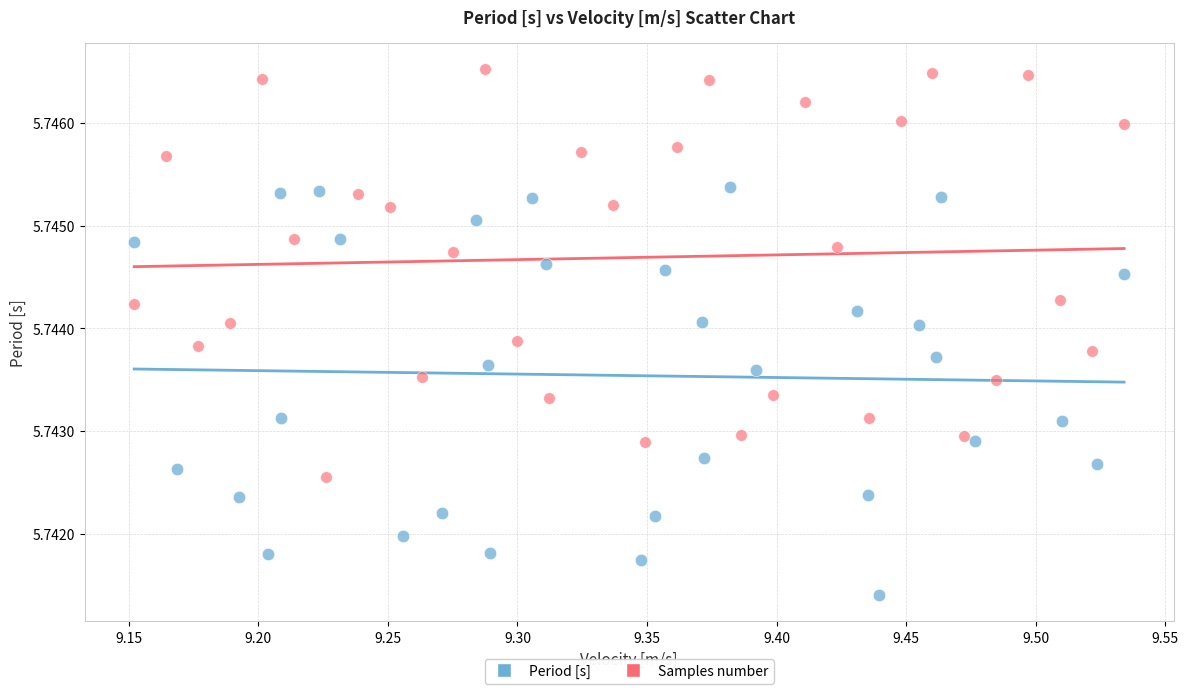

Which series contains the highest Y value?

Samples number